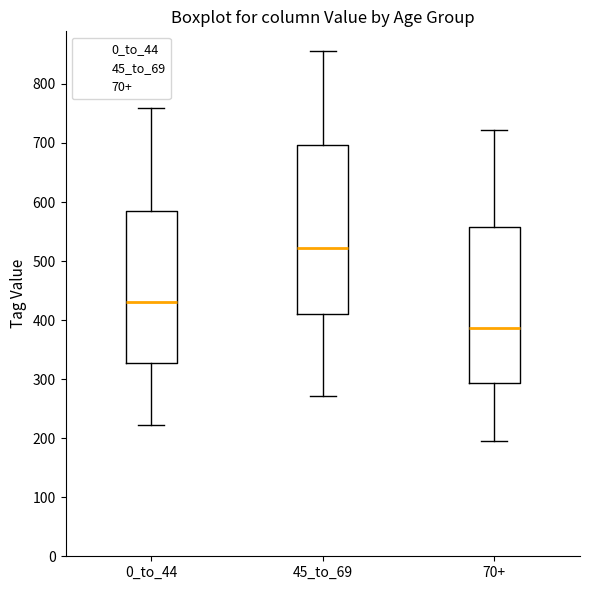

Which box has the lowest median line?

70+